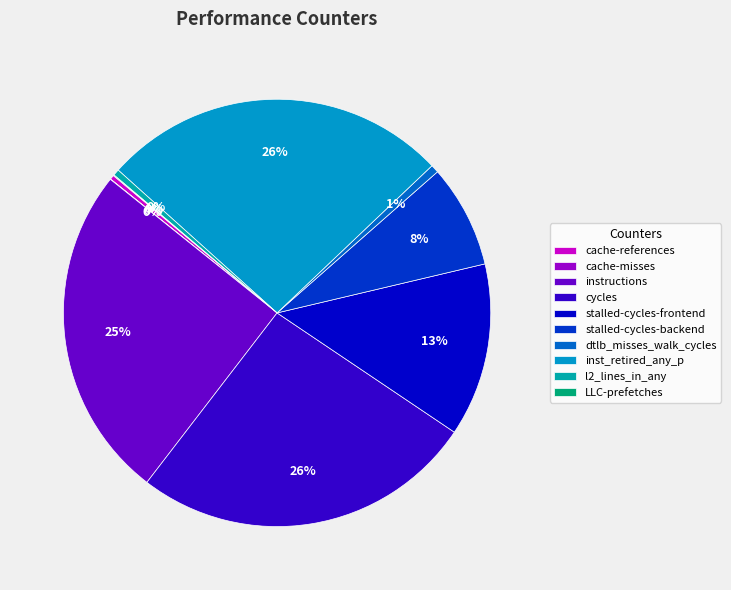

Combined, do inst_retired_any_p and stalled-cycles-frontend account for over 50%?

No